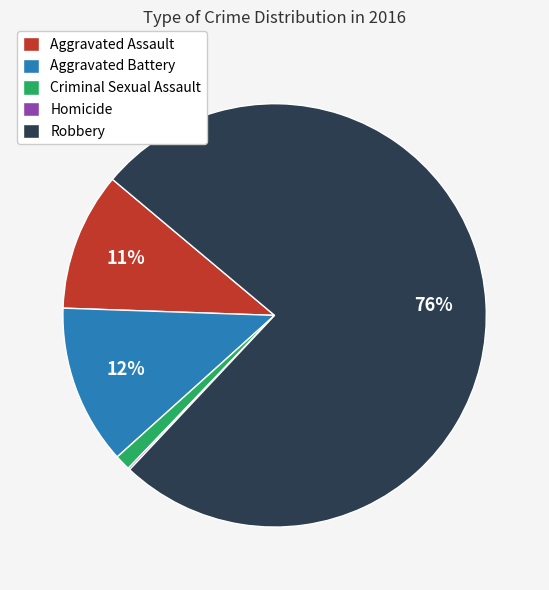

Is there any slice that represents more than half of the pie?

Yes